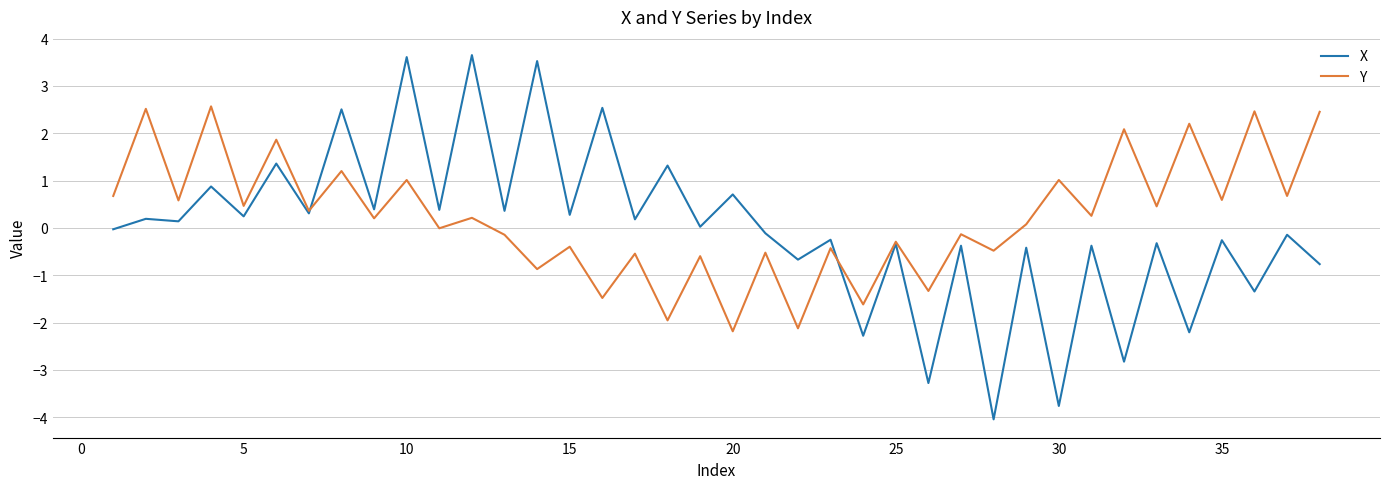

Which series has the largest range (max minus min)?

X